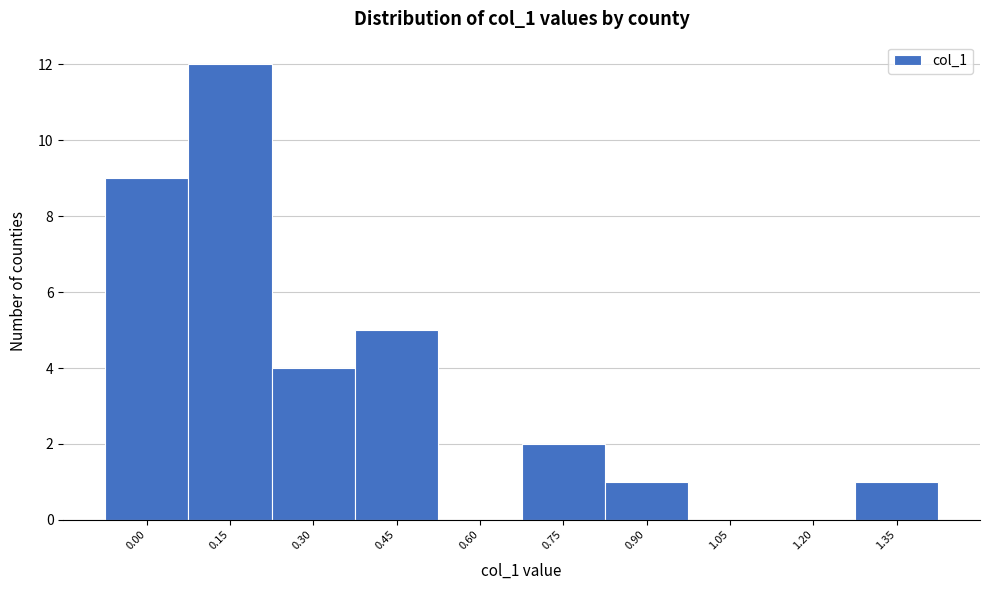

Reading left to right, list all the values displayed in this chart.

0.00=9	0.15=12	0.30=4	0.45=5	0.60=0	0.75=2	0.90=1	1.05=0	1.20=0	1.35=1